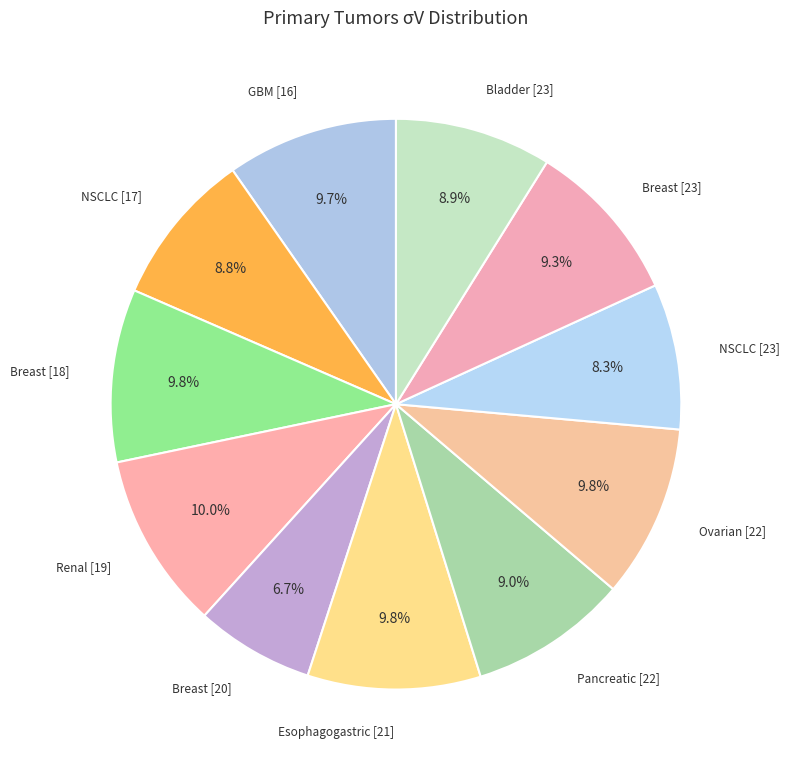

What percentage is the Bladder [23] slice, to the nearest percent?

9%